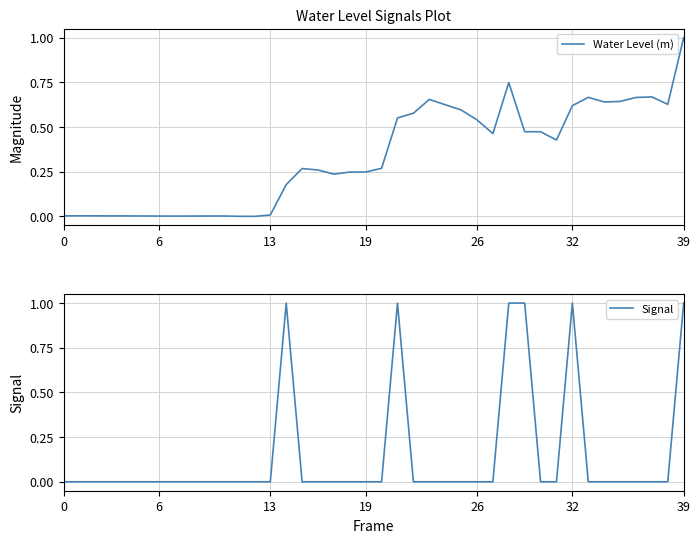

Which series has the widest spread of values?

Water Level (m)